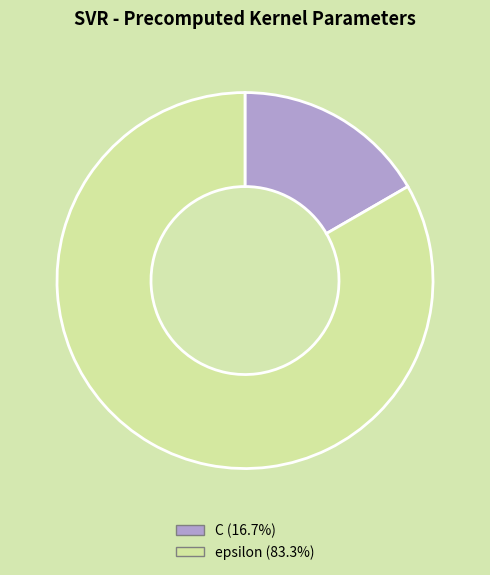

Rank the categories by value from lowest to highest.

C, epsilon